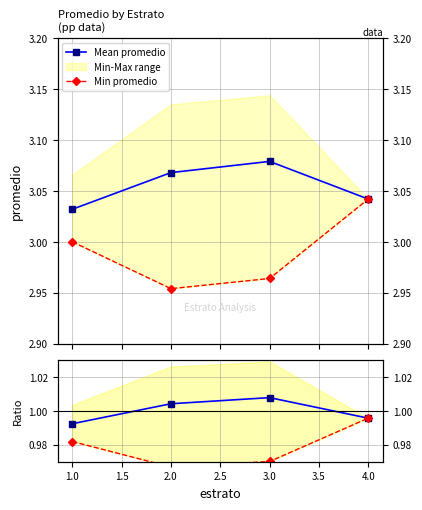

Which label corresponds to the smallest value in the chart?

2.0